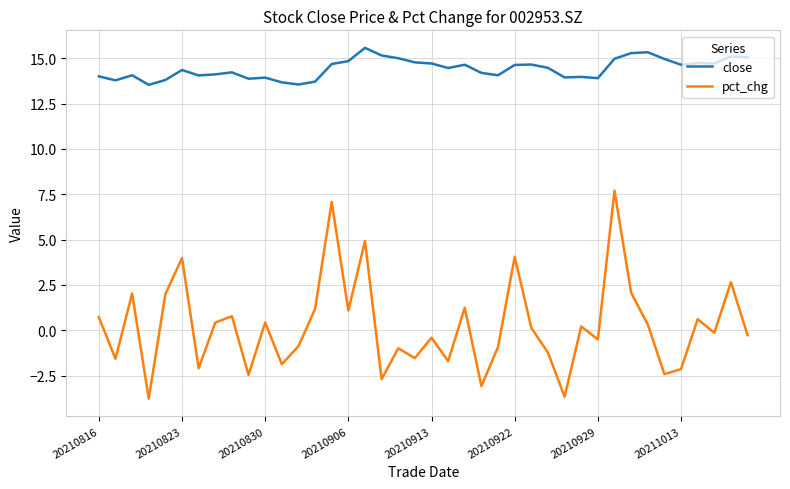

What is the maximum value for pct_chg?

7.7